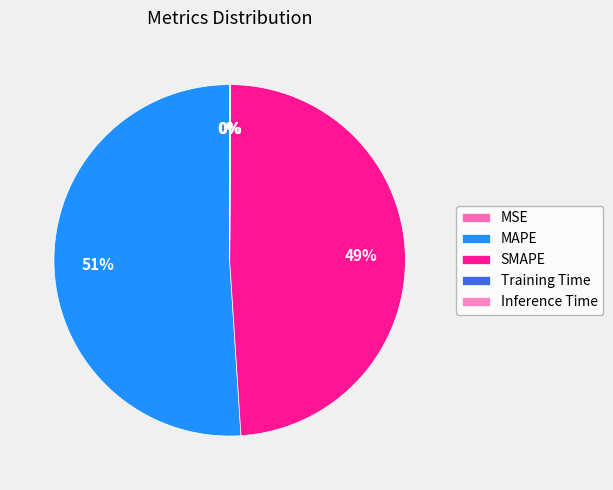

To the nearest percent, what is the average slice percentage?

20%